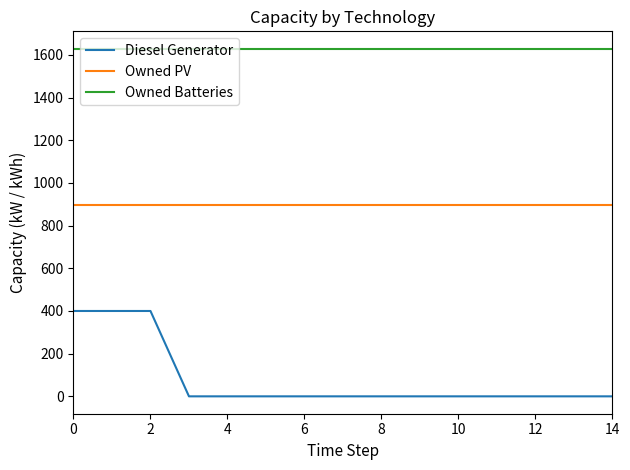

Reading left to right, transcribe all the data shown in this chart.

Diesel Generator: 400	400	400	0	0	0	0	0	0	0	0	0	0	0	0
Owned PV: 897	897	897	897	897	897	897	897	897	897	897	897	897	897	897
Owned Batteries: 1629	1629	1629	1629	1629	1629	1629	1629	1629	1629	1629	1629	1629	1629	1629